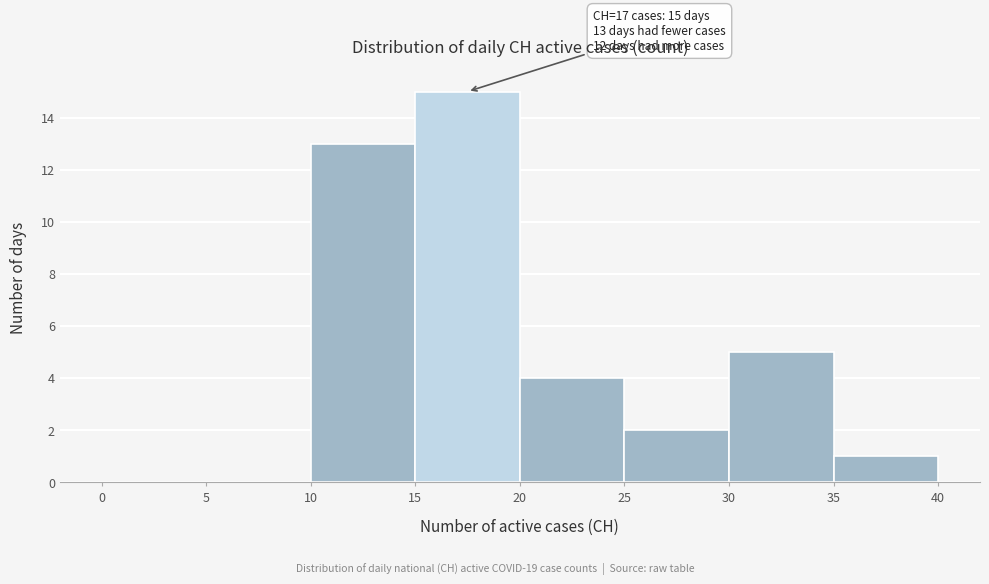

Over which range of the x-axis is the bar tallest?

15 to 20